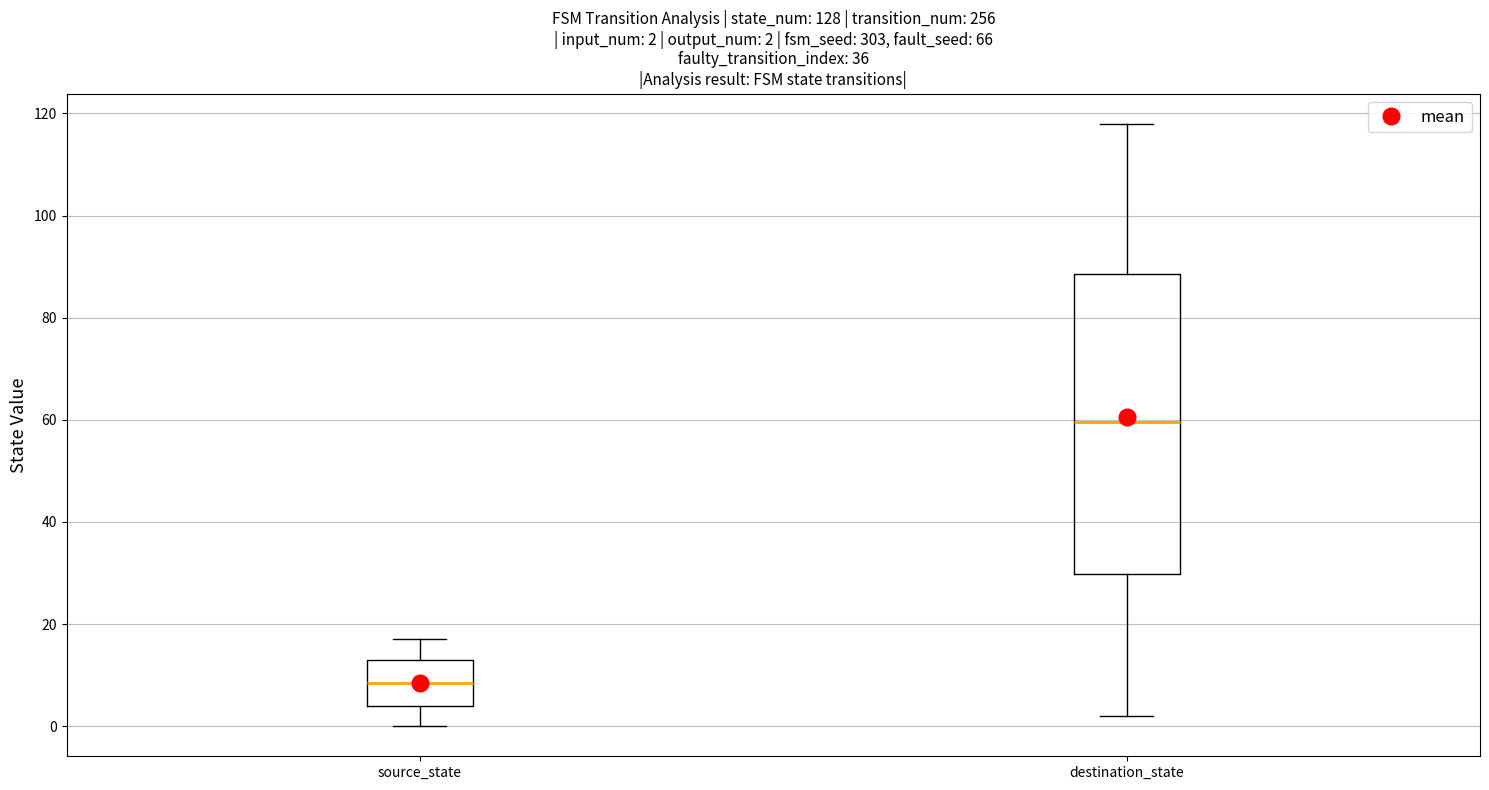

Which box's median line is the lowest?

source_state